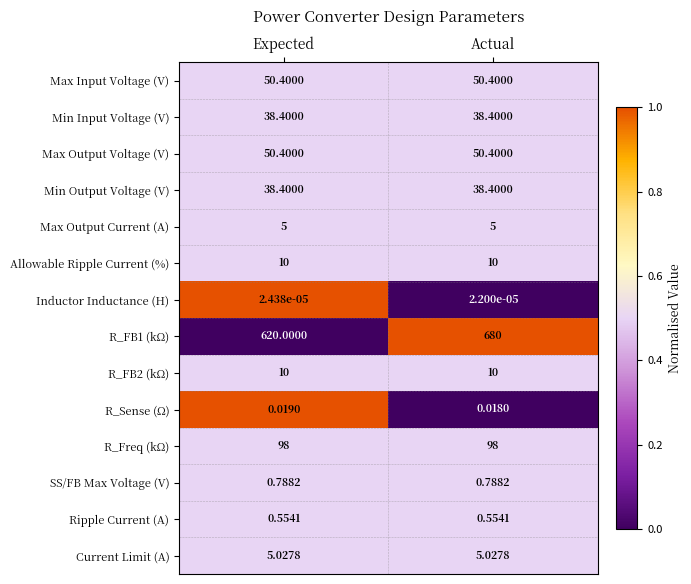

Between Expected and Actual, which series saw the biggest shift?

R_FB1 (kΩ)